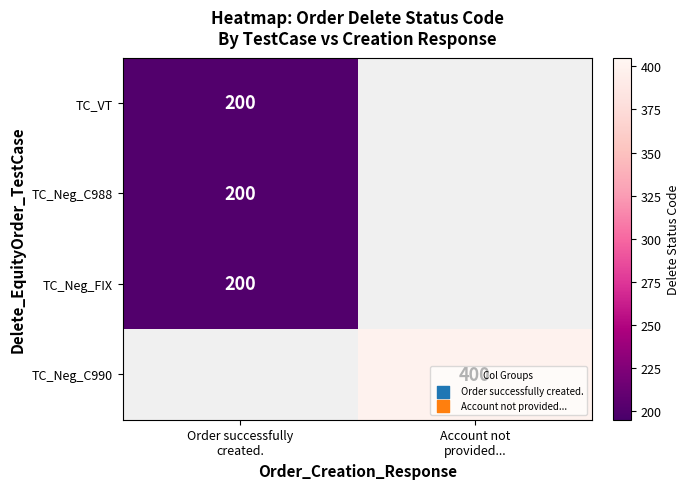

What is the maximum value shown in the chart?

400.0